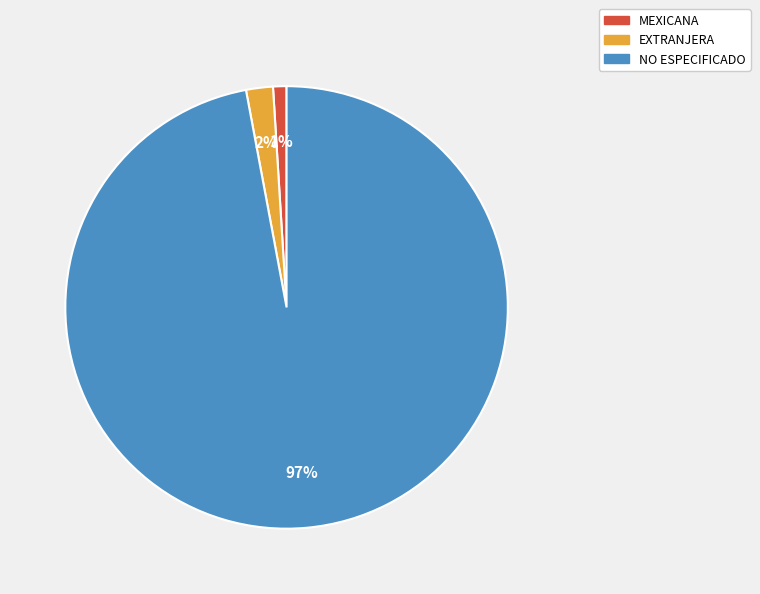

Is it true that NO ESPECIFICADO is 97% of the pie?

True